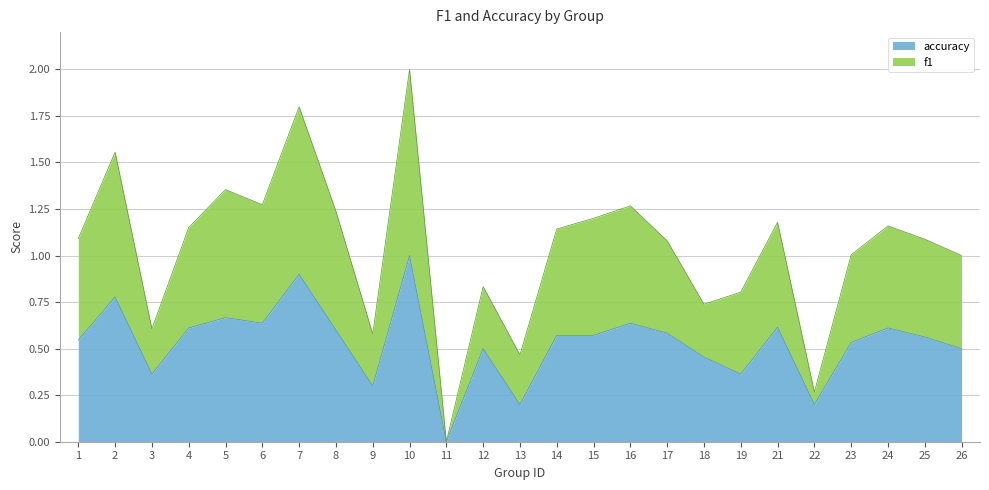

What is the spread (max minus min) of values at 5?

0.7